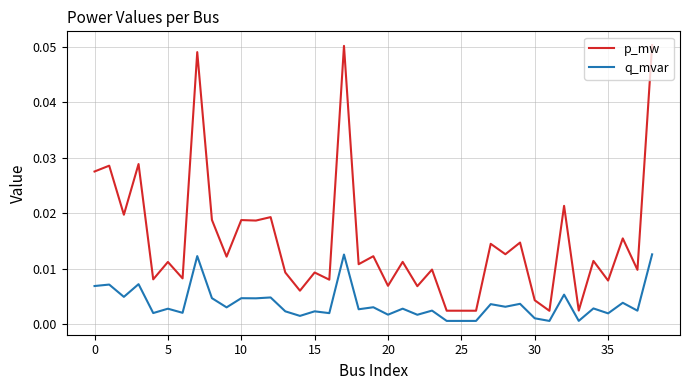

True or false: q_mvar has more than 0 interior local peaks.

True